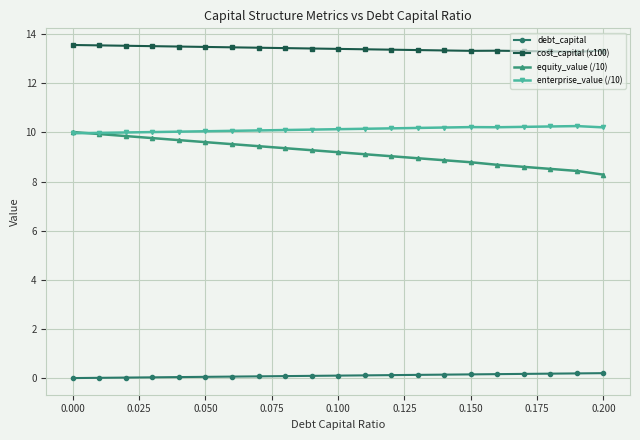

What is the maximum value shown in the chart?

13.6